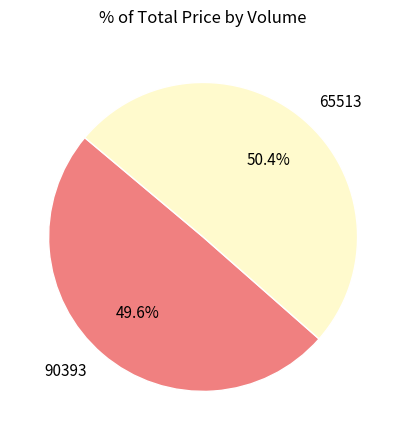

Approximately how many times larger is the value at 90393 compared to 65513?

1.0